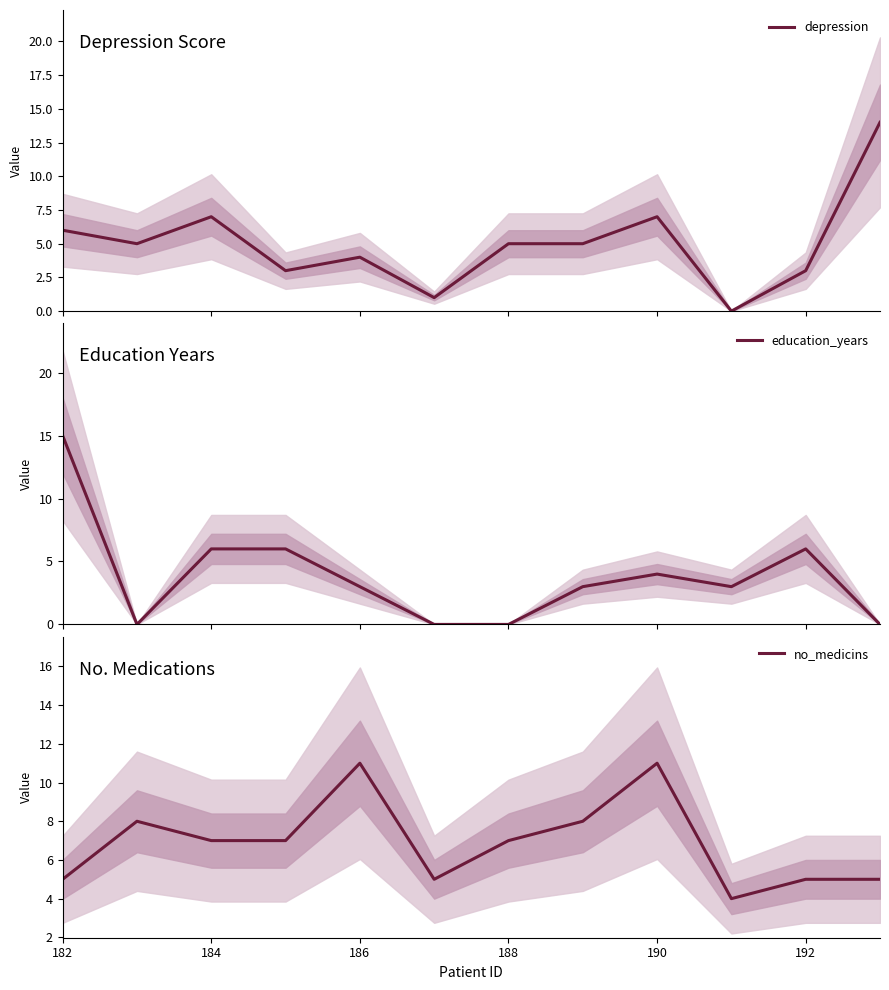

What is the difference between the no_medicins values at 192 and 186?

6